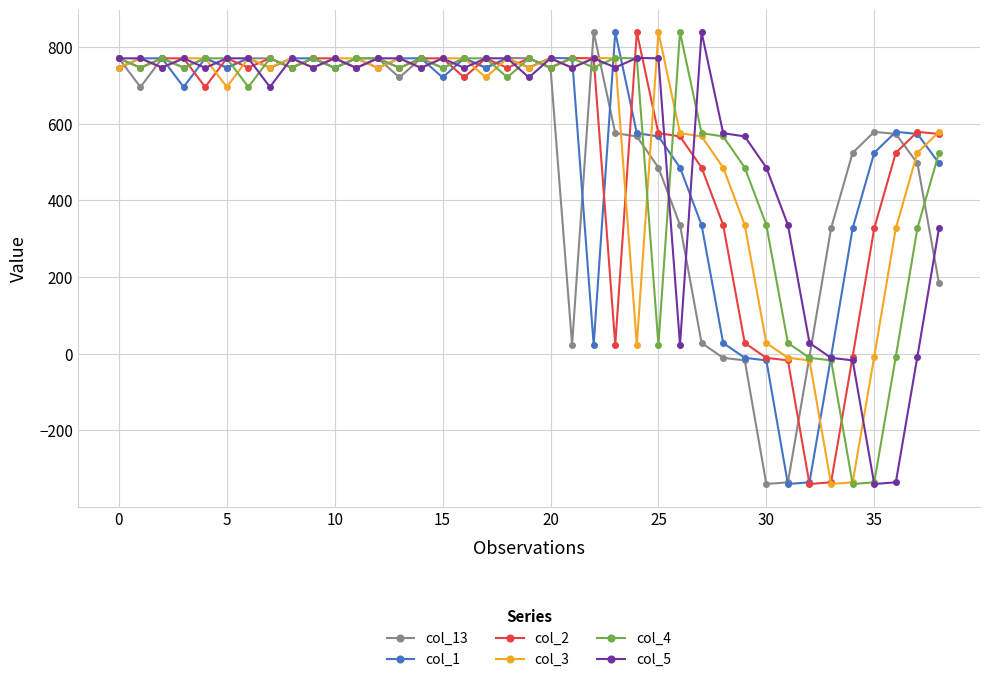

True or false: col_4 has more than 0 interior local peaks.

True